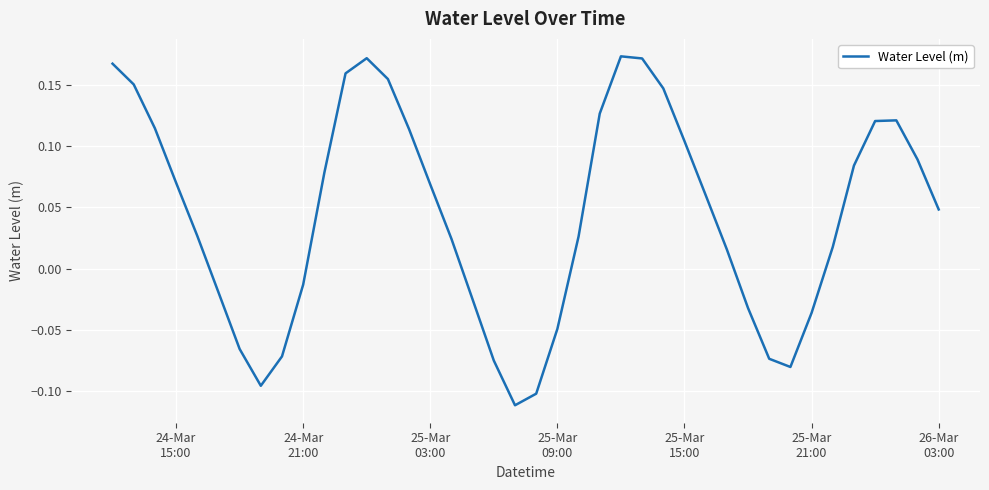

What is the difference between the maximum and minimum values?

0.3